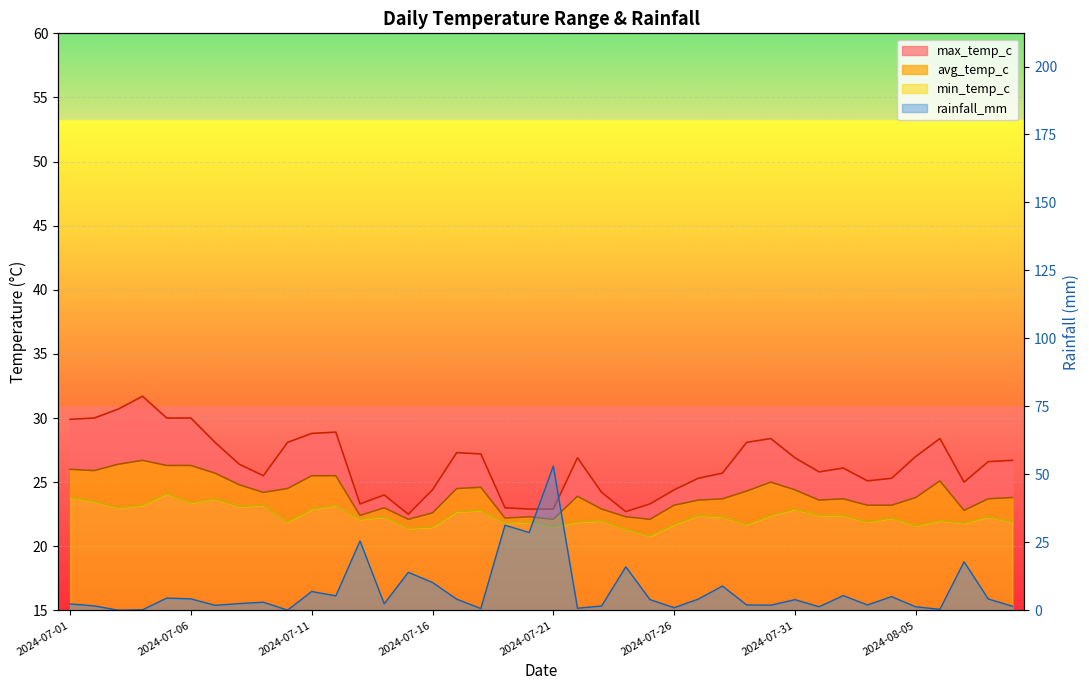

Which label corresponds to the smallest value in the chart?

2024-07-25